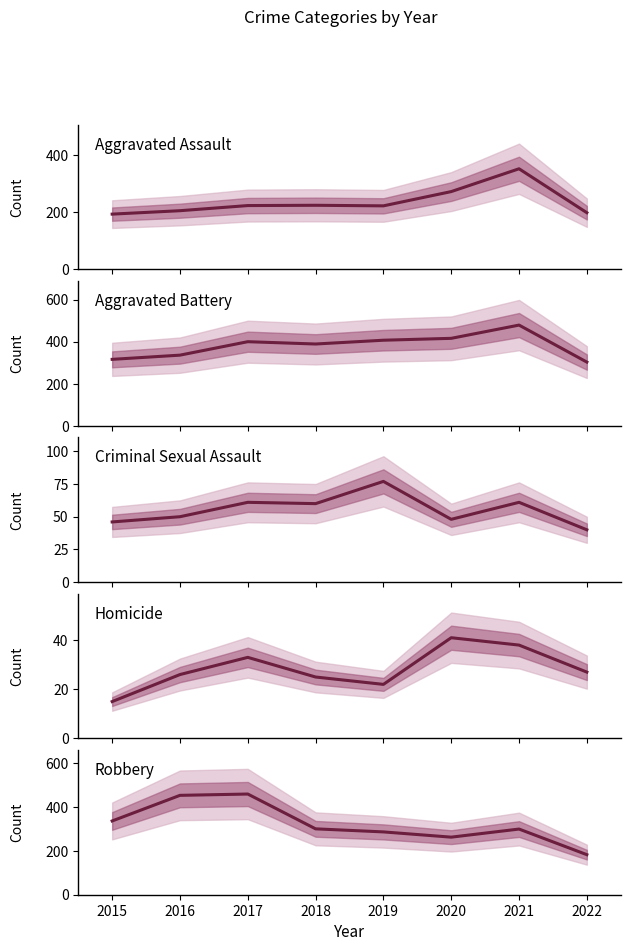

Is it true that Robbery equals 287 at 2019?

True